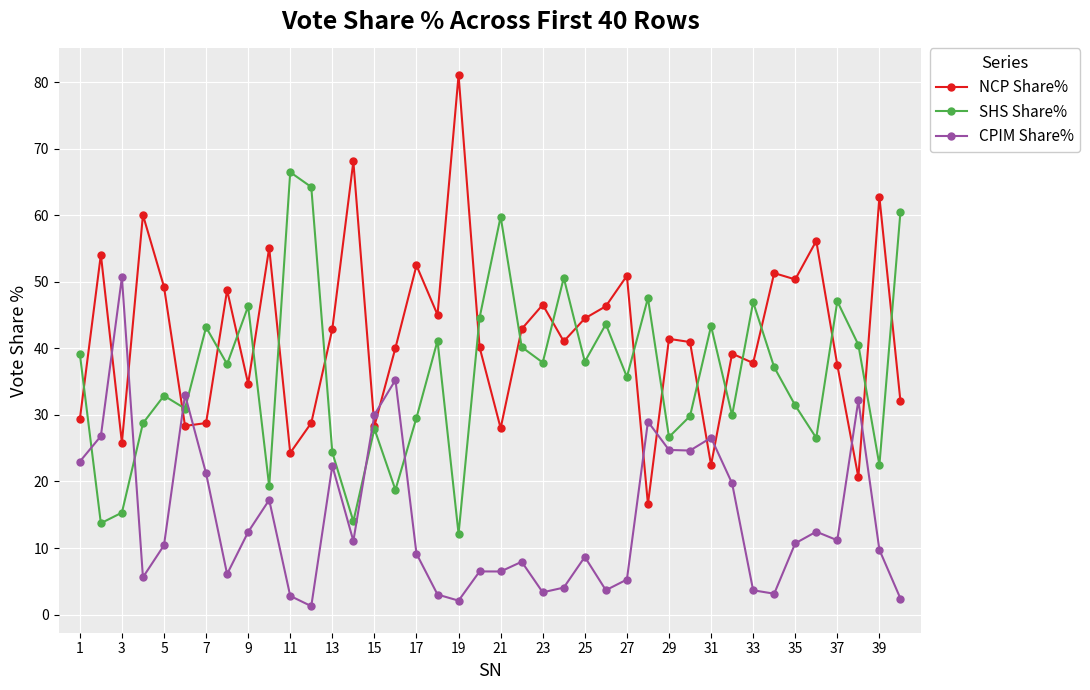

What is the value of the NCP Share% point at the 31st from the left?

22.5